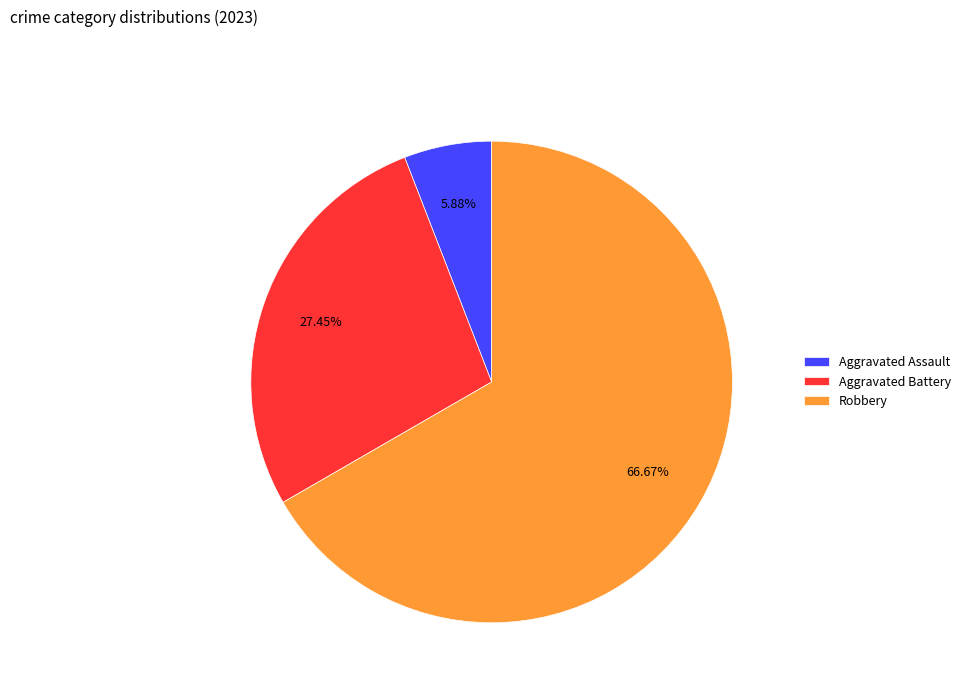

True or false: Robbery accounts for 61% of the total.

False